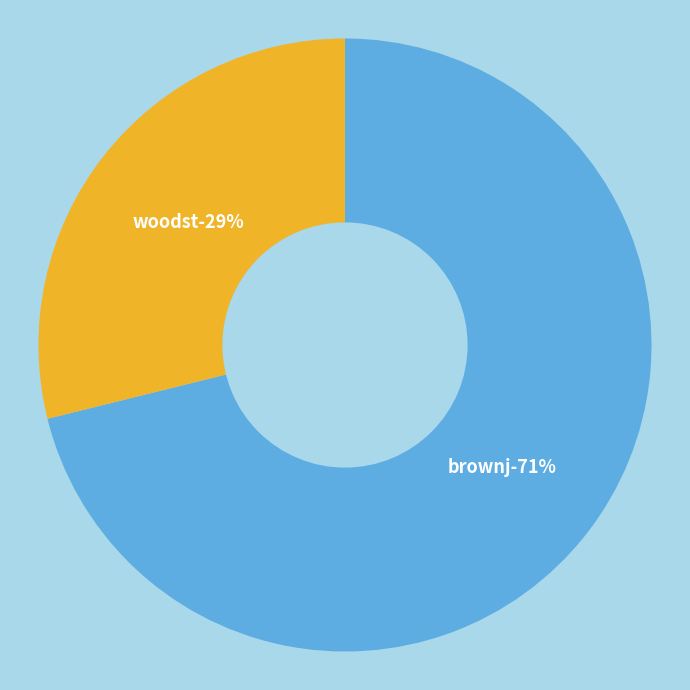

What portion of the pie excludes brownj?

28.9%